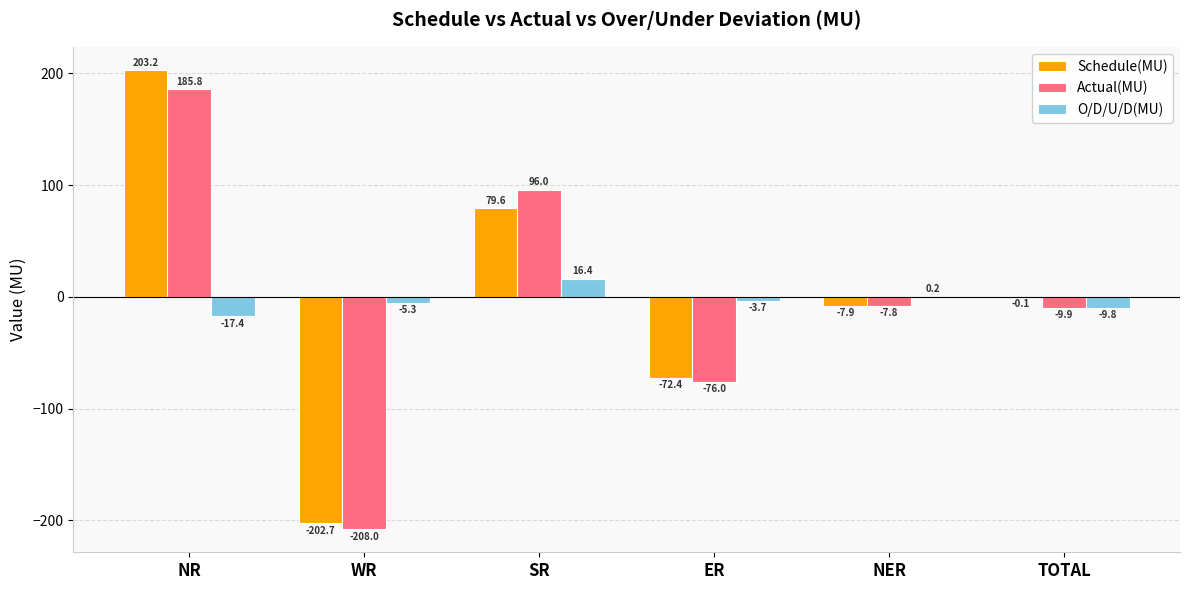

How many categories are shown in the chart?

6